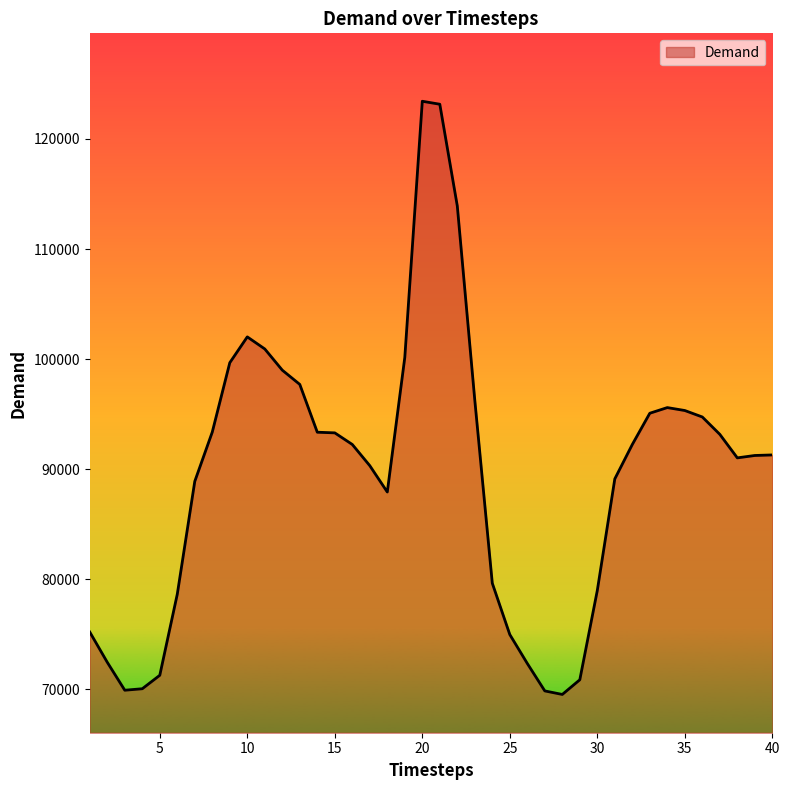

How many distinct data groups are displayed?

1